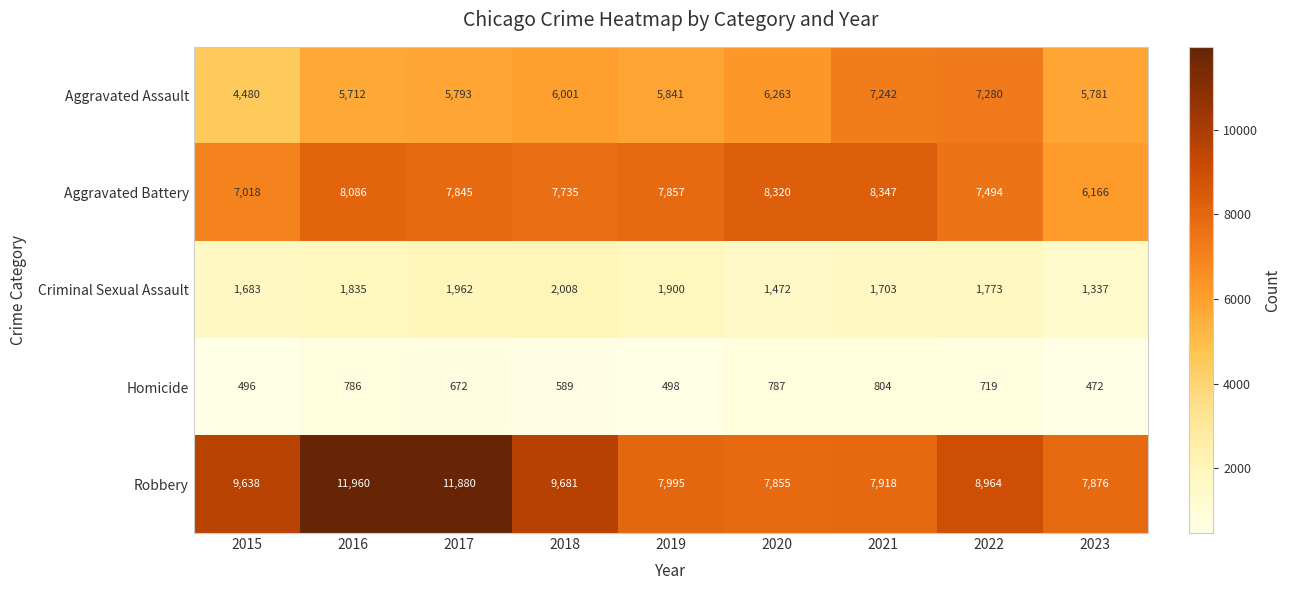

What is the difference between the maximum and minimum values in the Aggravated Assault series?

2800